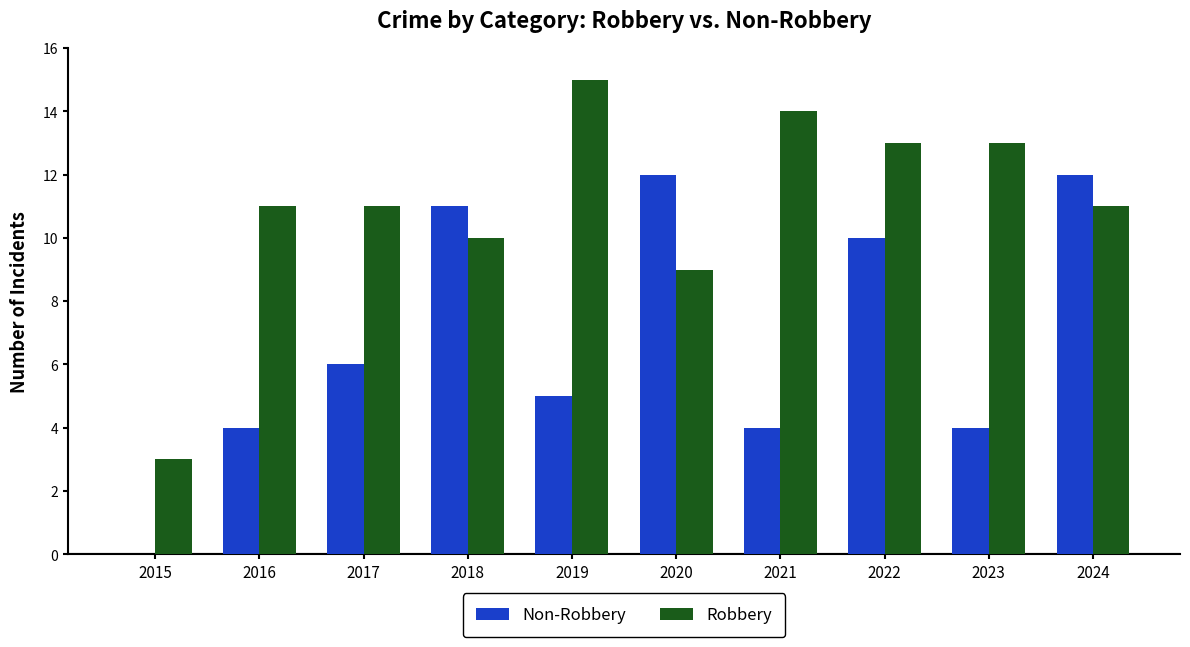

Is the value of Robbery at 2020 greater than the value of Non-Robbery at 2022?

No